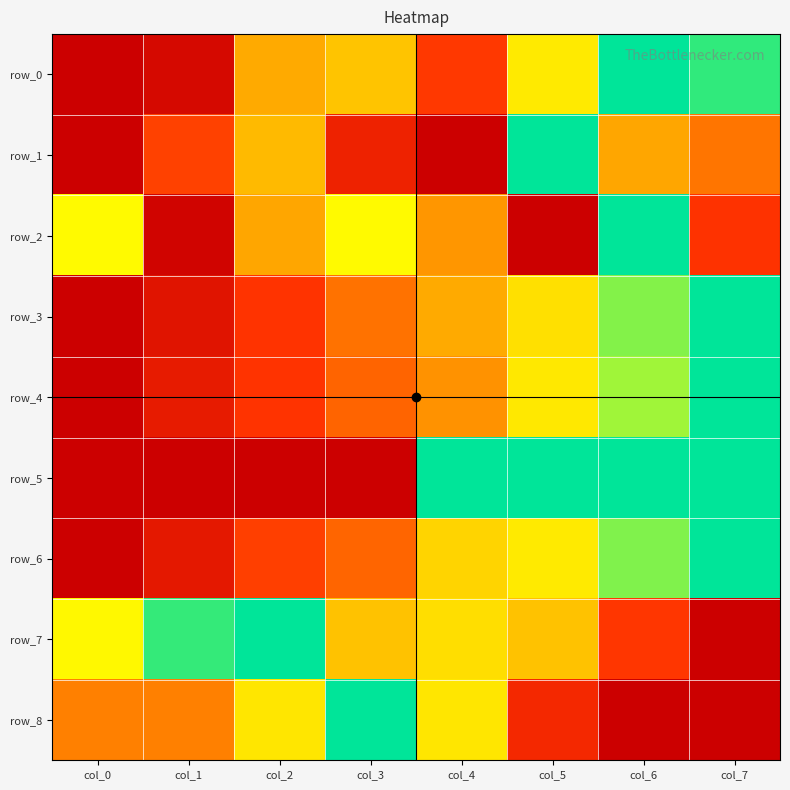

What is the highest value of the row_8 series?

1.0